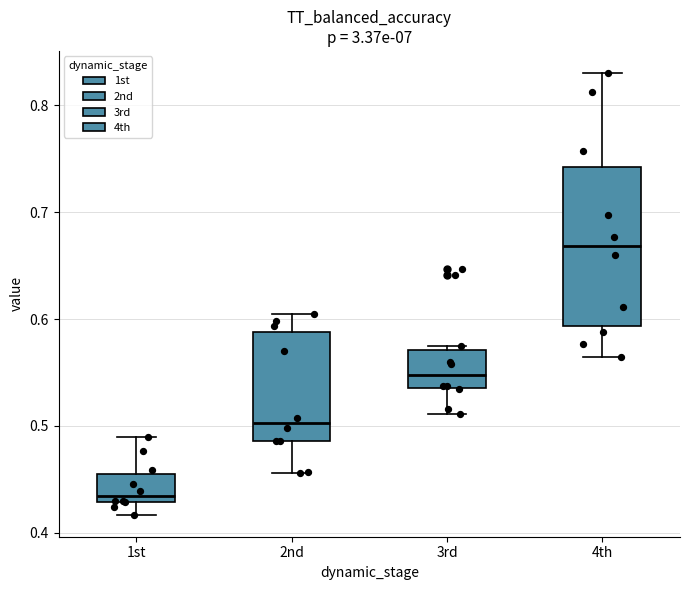

Reading left to right, read every box against the y-axis: the position of its median line, the range the box covers, and the ends of its whiskers. The values are not printed on the chart, so give them approximately, as read against the axis.

1st: median 0.43 (just above the box's lower edge), box 0.43 to 0.46, whiskers 0.42 to 0.49
2nd: median 0.50, box 0.49 to 0.59, whiskers 0.46 to 0.60
3rd: median 0.55, box 0.54 to 0.57, whiskers 0.51 to 0.57 (just above the box's upper edge)
4th: median 0.67, box 0.59 to 0.74, whiskers 0.56 to 0.83